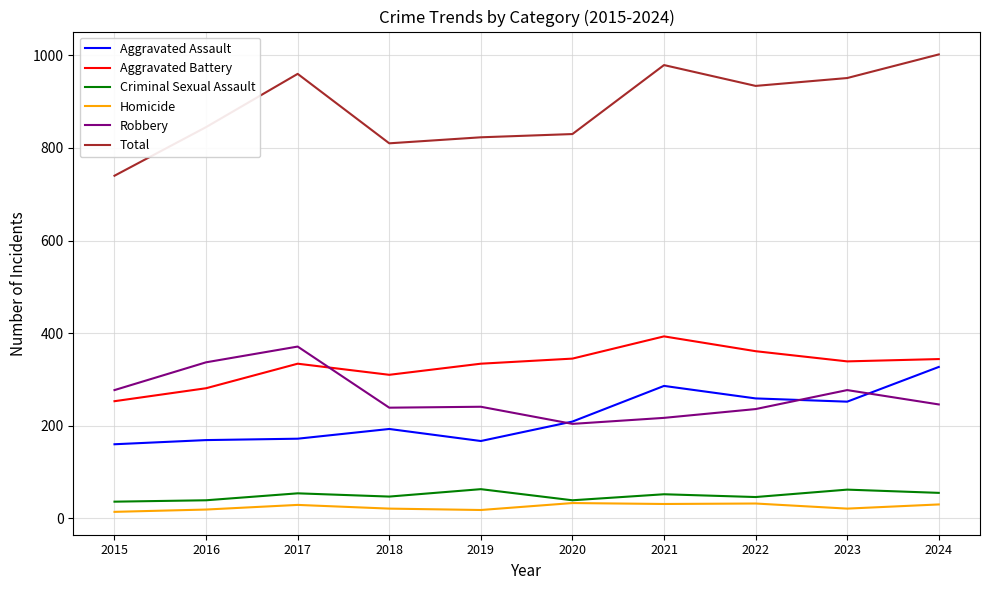

Which series has the largest total across all categories?

Total